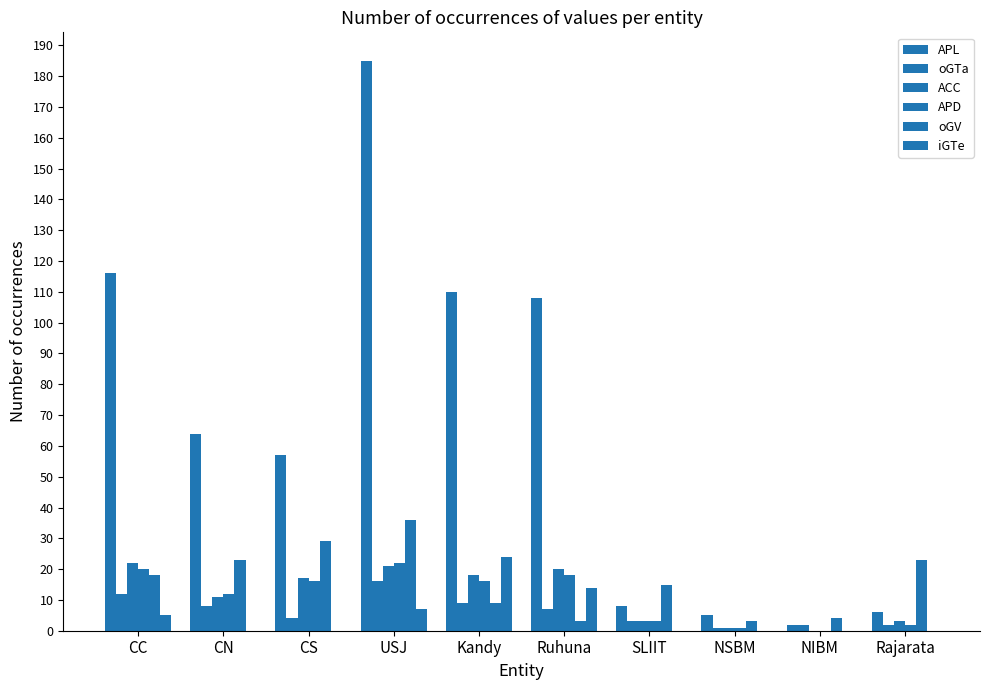

What position from the left is NIBM?

9